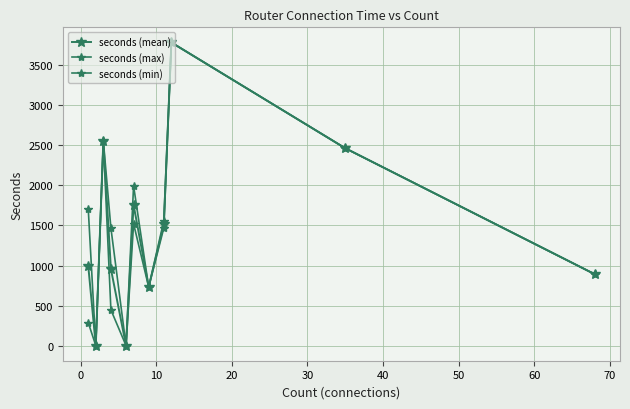

How many data points in seconds (min) are less than 894?

5